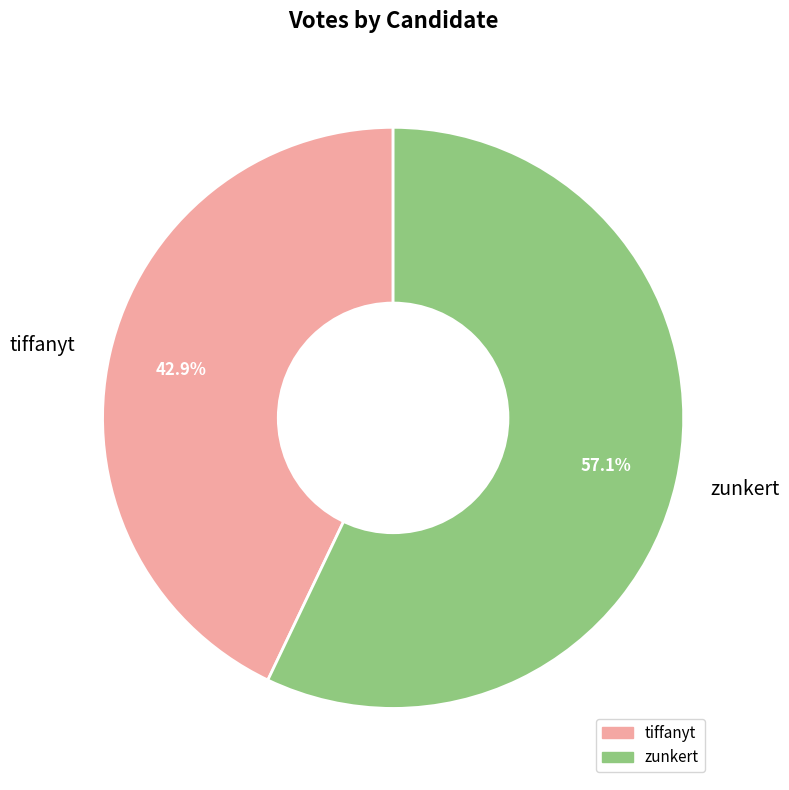

What is the ratio of the value at tiffanyt to the value at zunkert?

0.8